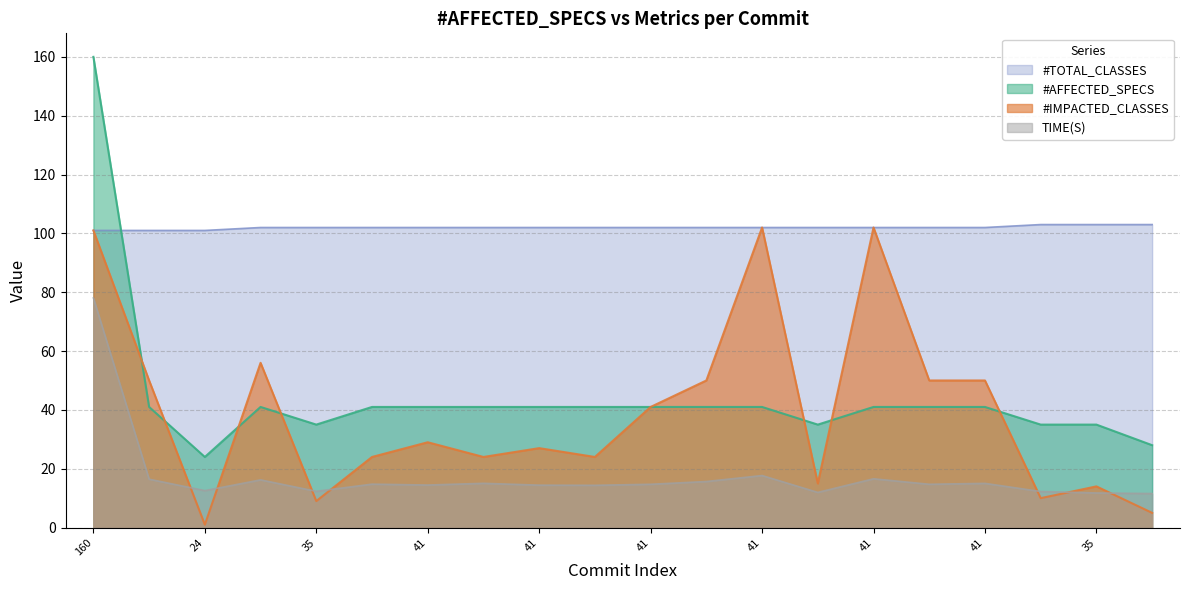

Where does the #TOTAL_CLASSES series first go above 102?

35